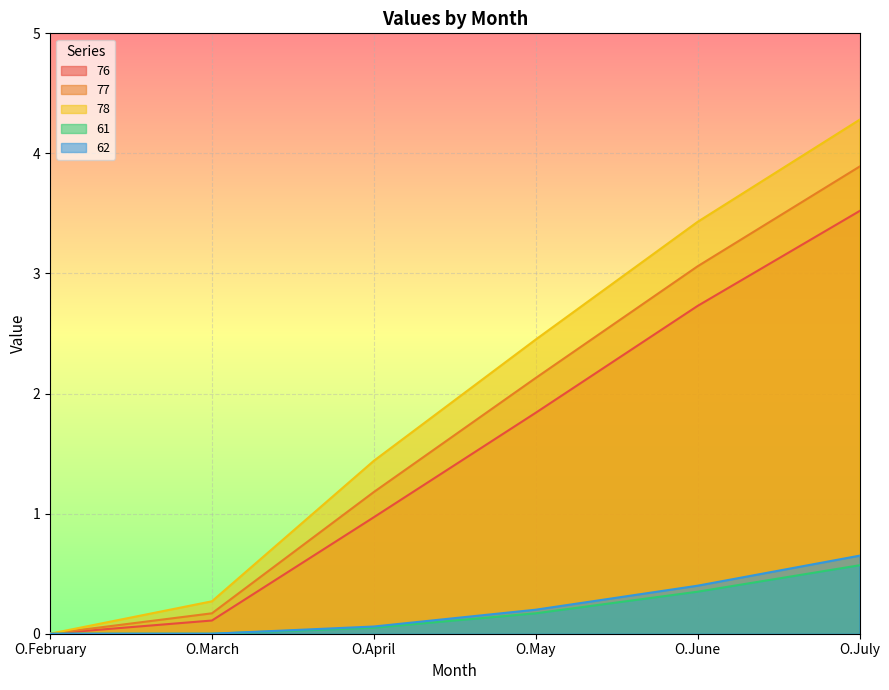

What is the label of the 1st point from the left?

O.February